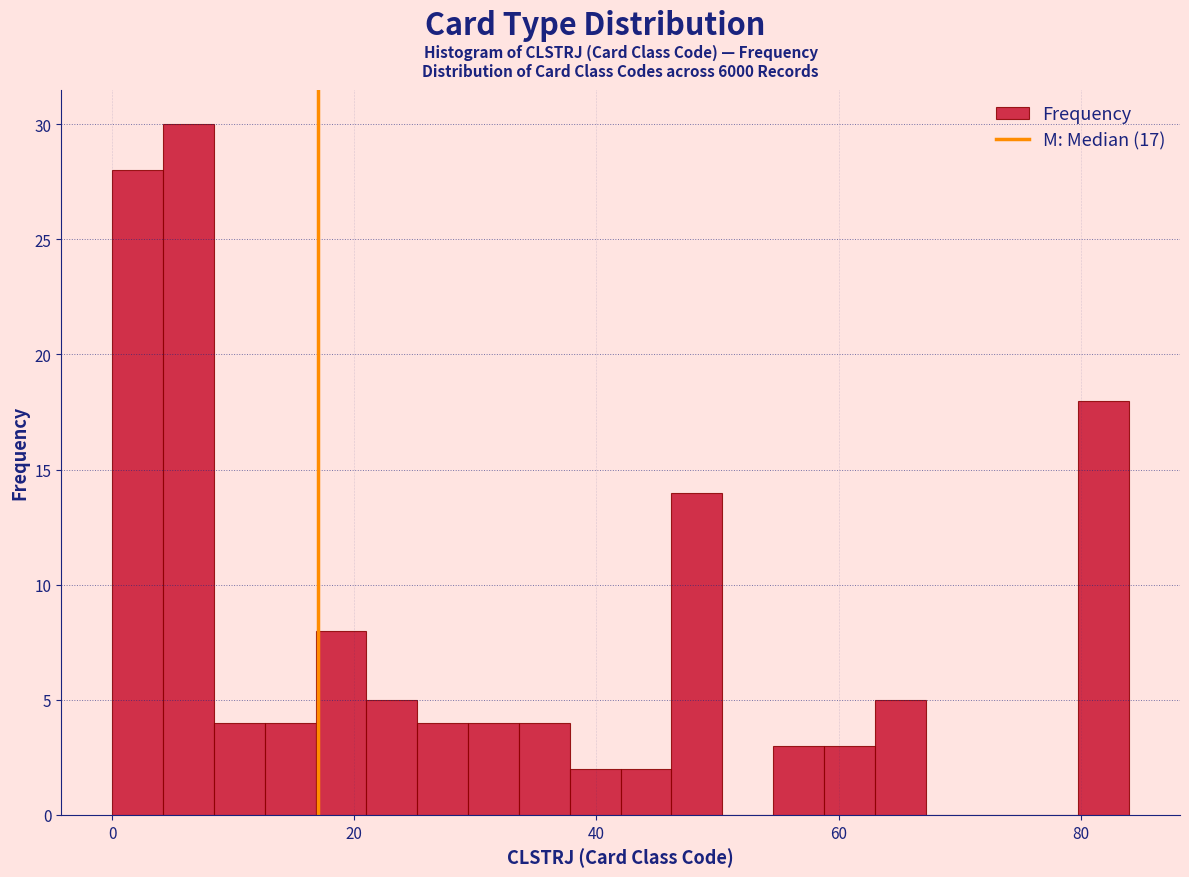

Read against the x-axis, roughly where is the centre of the tallest bar?

6